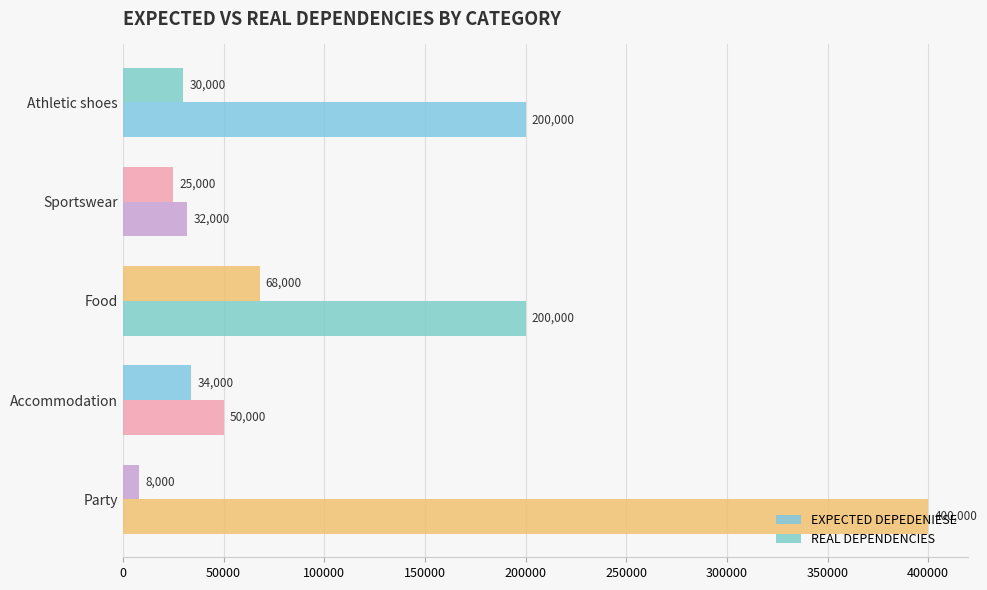

Rank the series by their maximum value, from lowest to highest.

REAL DEPENDENCIES, EXPECTED DEPEDENIESE